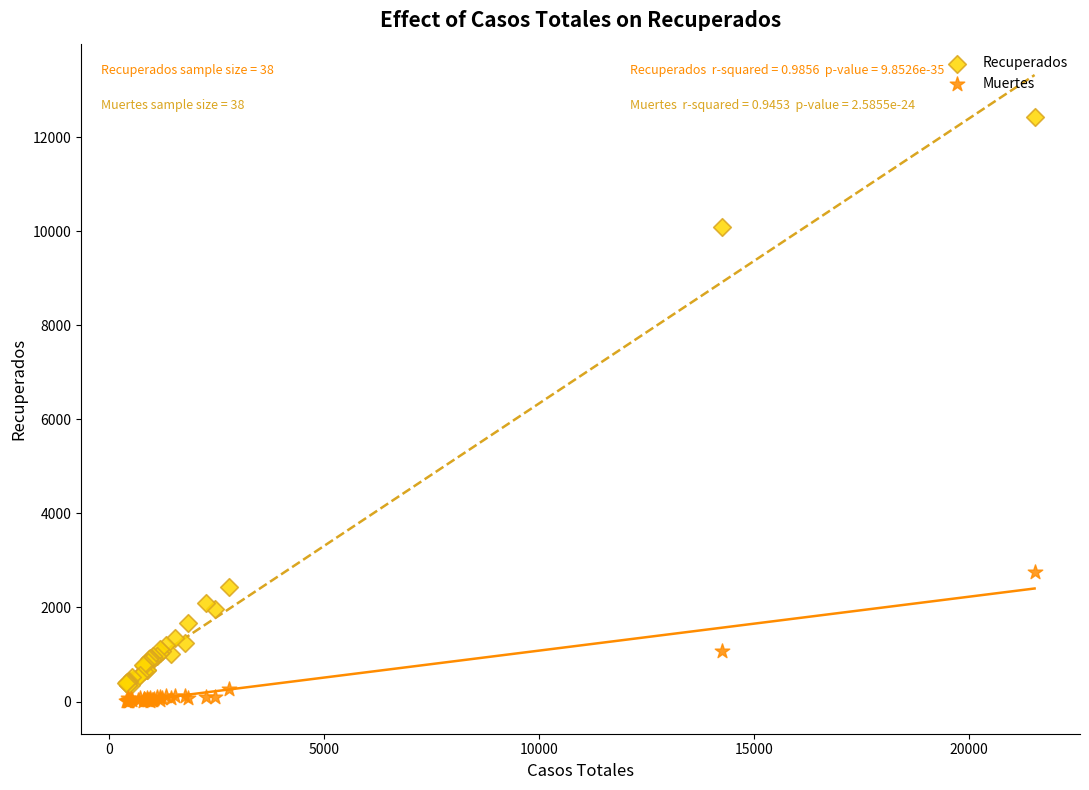

What is the X range (max minus min) for the scatter plot?

21114